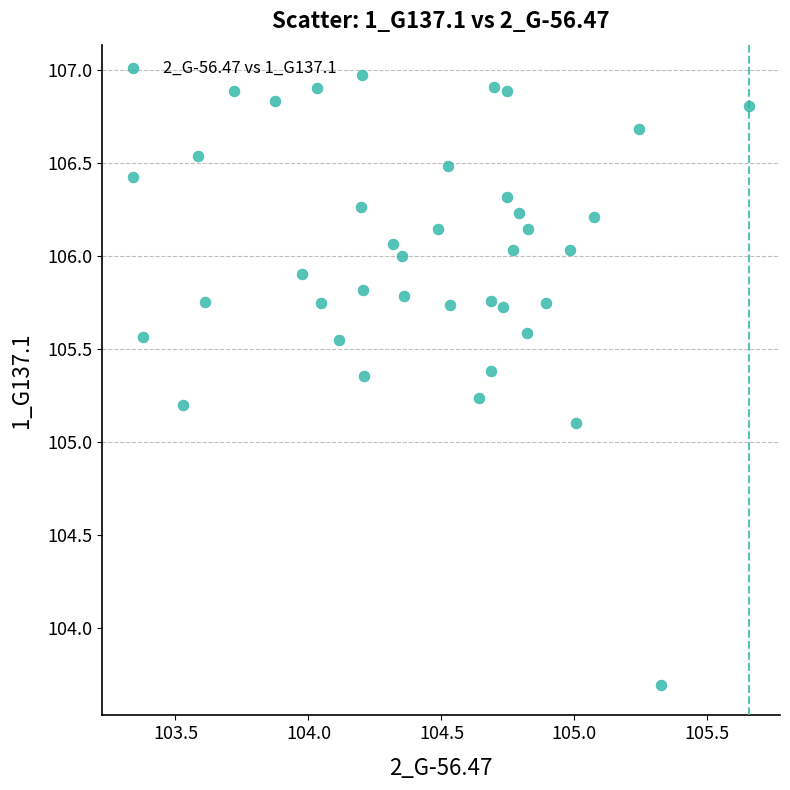

What Y value in the scatter plot is closest to 105?

105.1